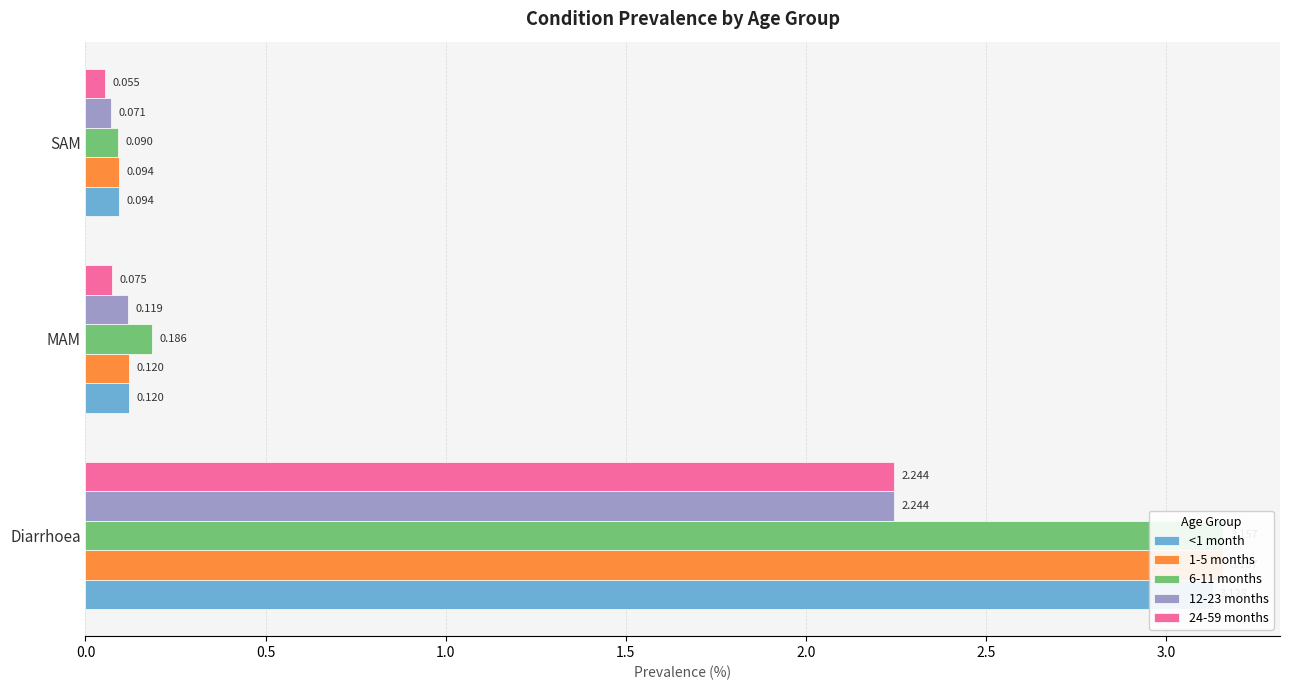

Reading left to right, what are all the values shown in this chart?

<1 month: 3.1	0.1	0.1
1-5 months: 3.2	0.1	0.1
6-11 months: 3.2	0.2	0.1
12-23 months: 2.2	0.1	0.1
24-59 months: 2.2	0.1	0.1